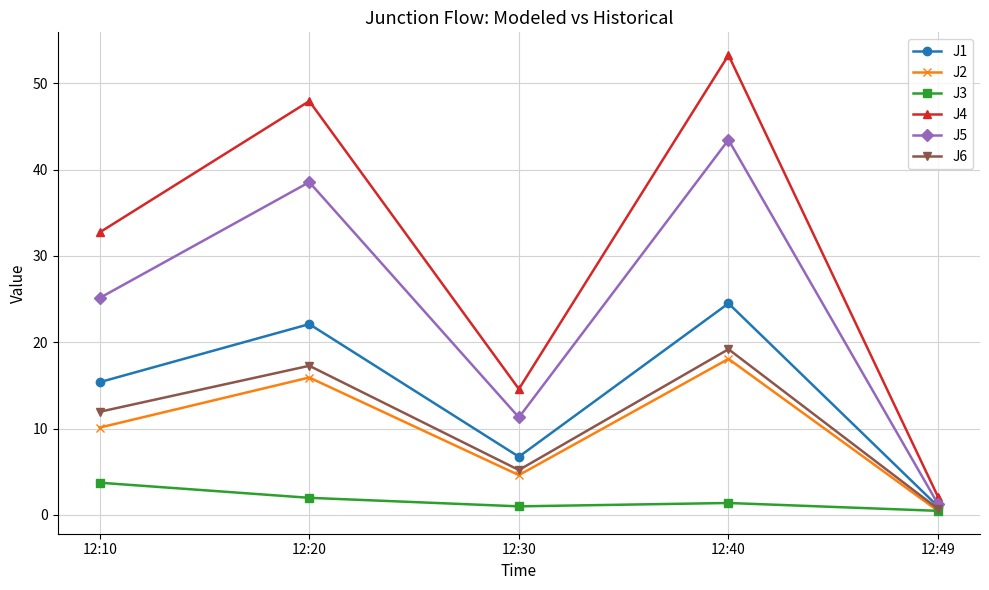

How many series are shown in this chart?

6